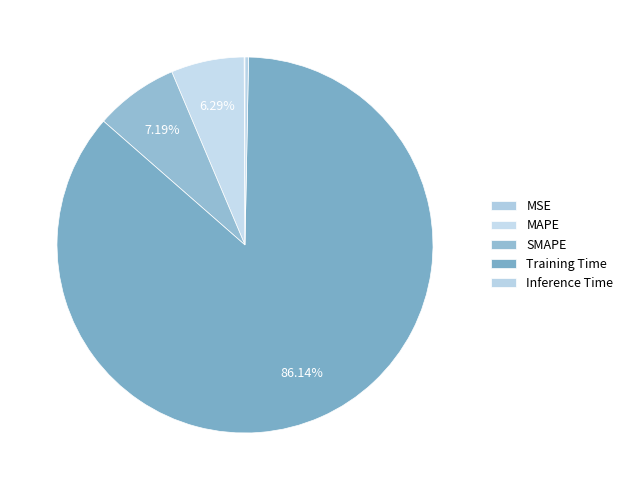

To the nearest percent, what is the average slice percentage?

20%